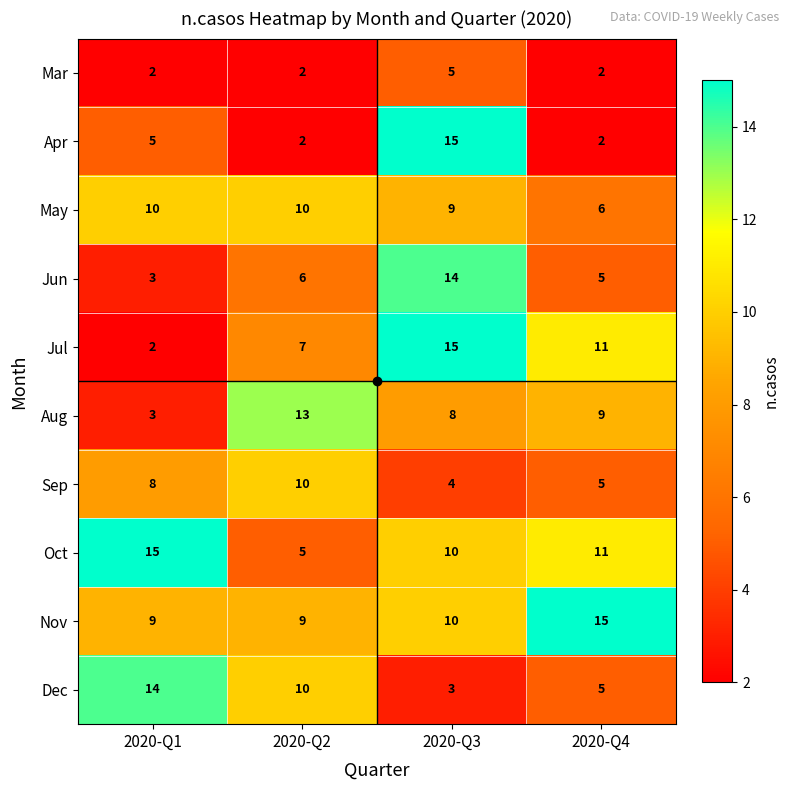

Is it true that Oct equals 5 at 2020-Q2?

True